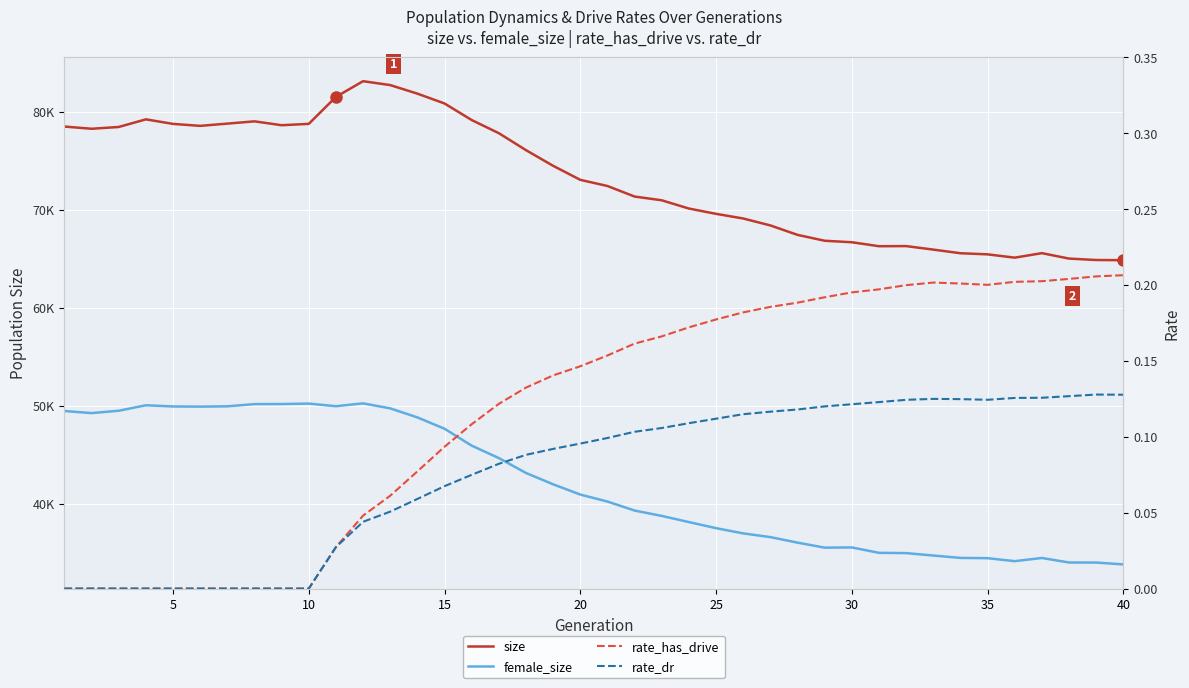

What is the highest value of the size series?

83119.0